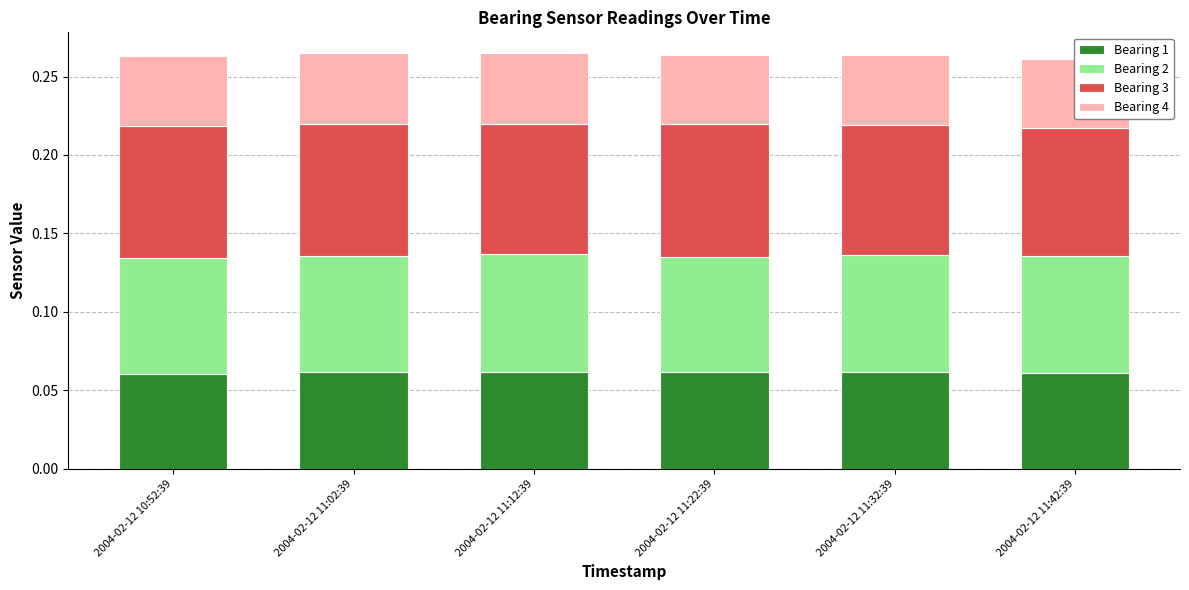

What is the label of the 1st bar from the left?

2004-02-12 10:52:39